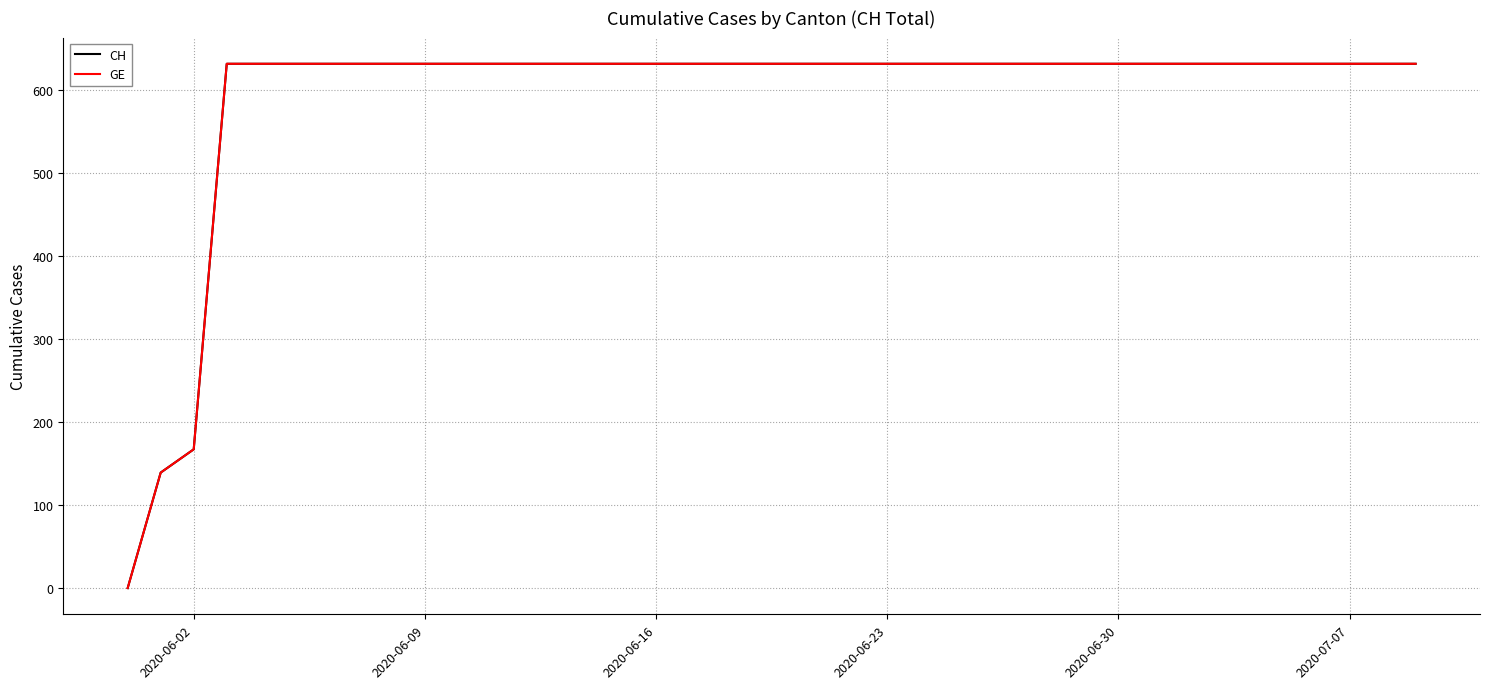

Does the chart display data point markers on the line(s)?

No